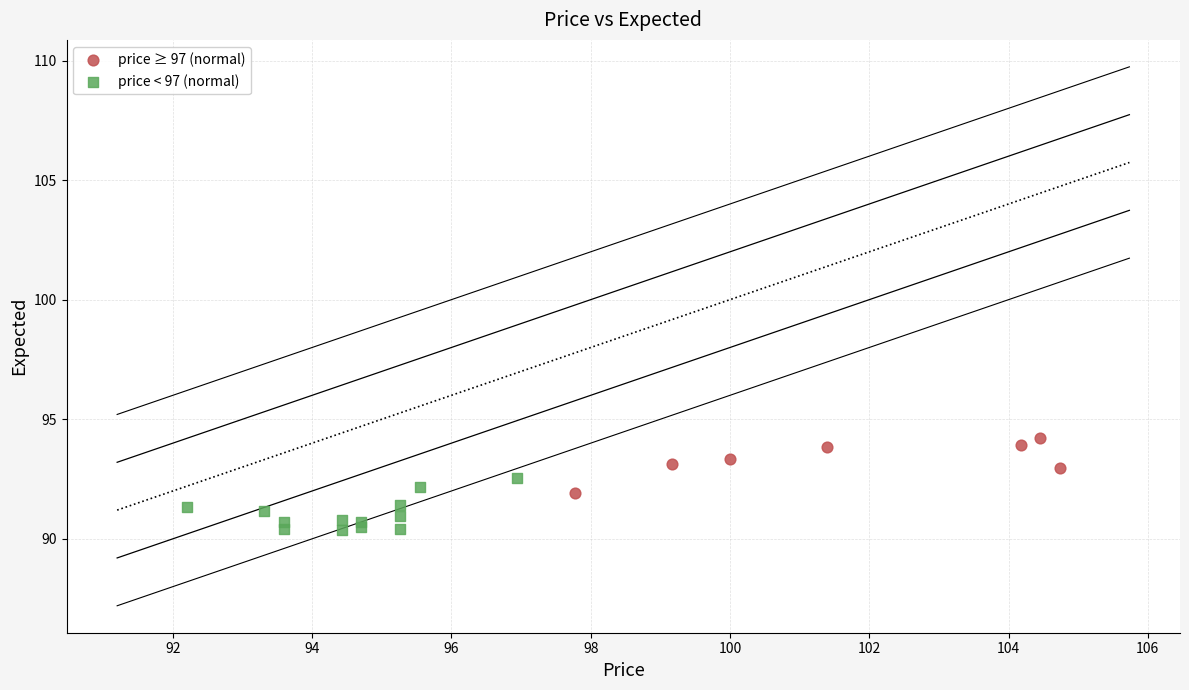

Which series reaches the maximum Y coordinate?

price ≥ 97 (normal)